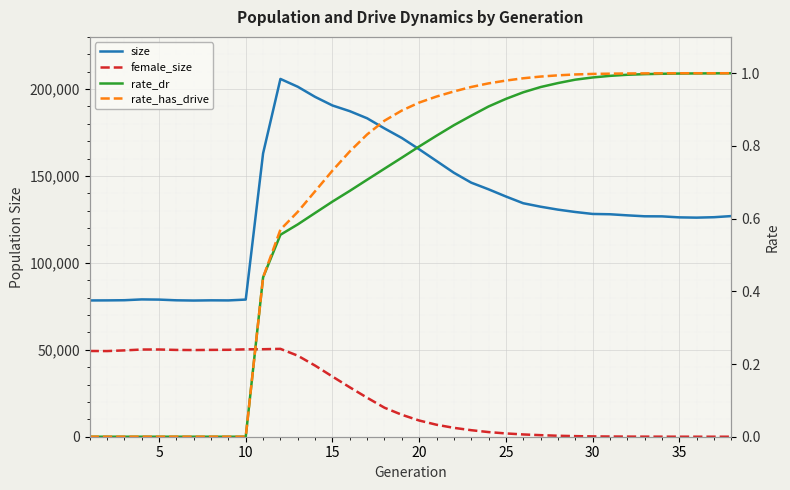

True or false: rate_has_drive and female_size cross at least once.

True